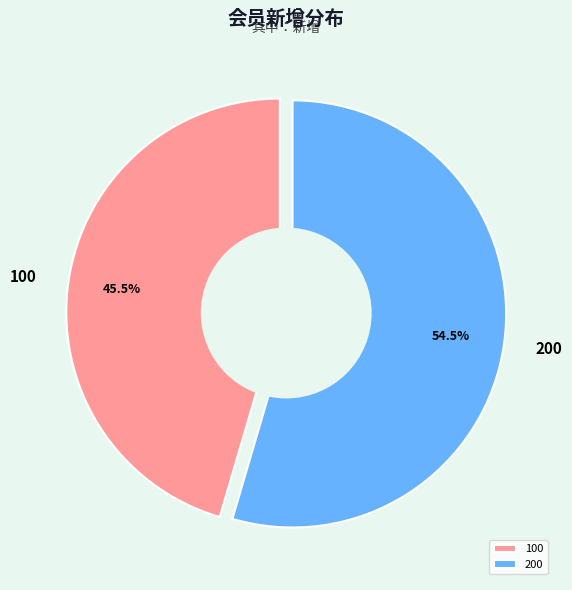

Is it true that 200 is 55% of the pie?

True